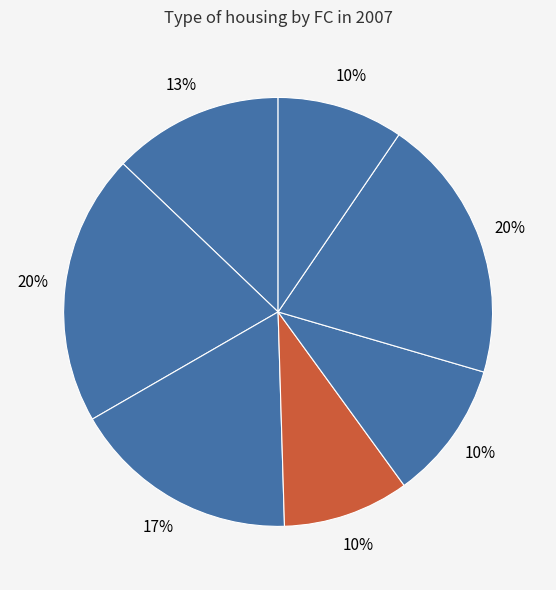

How many segments does this pie chart have?

7